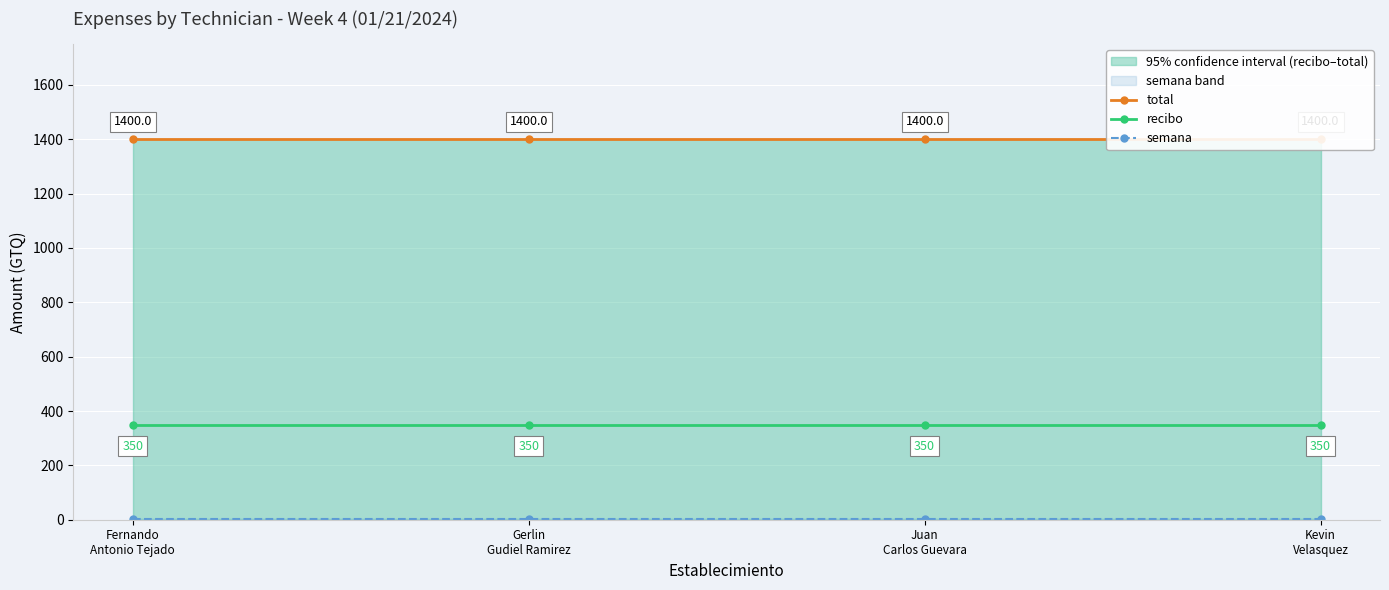

Where is recibo nearest to the value 350?

Fernando
Antonio Tejado